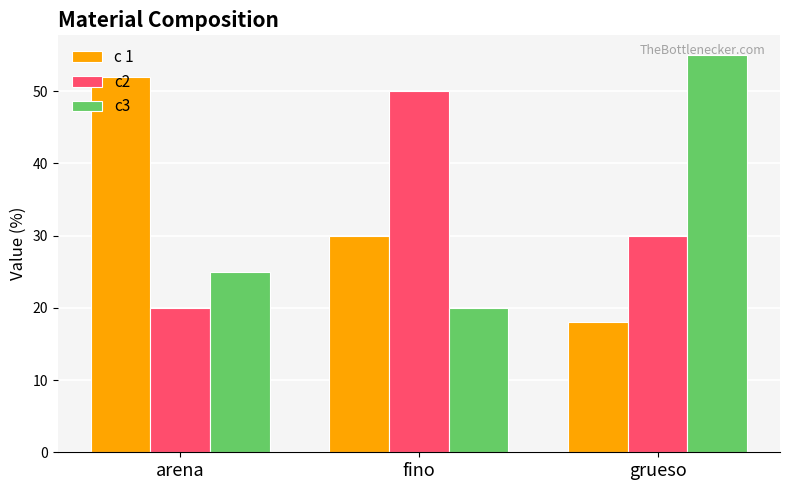

At grueso, list the series in order from smallest to largest.

c 1, c2, c3